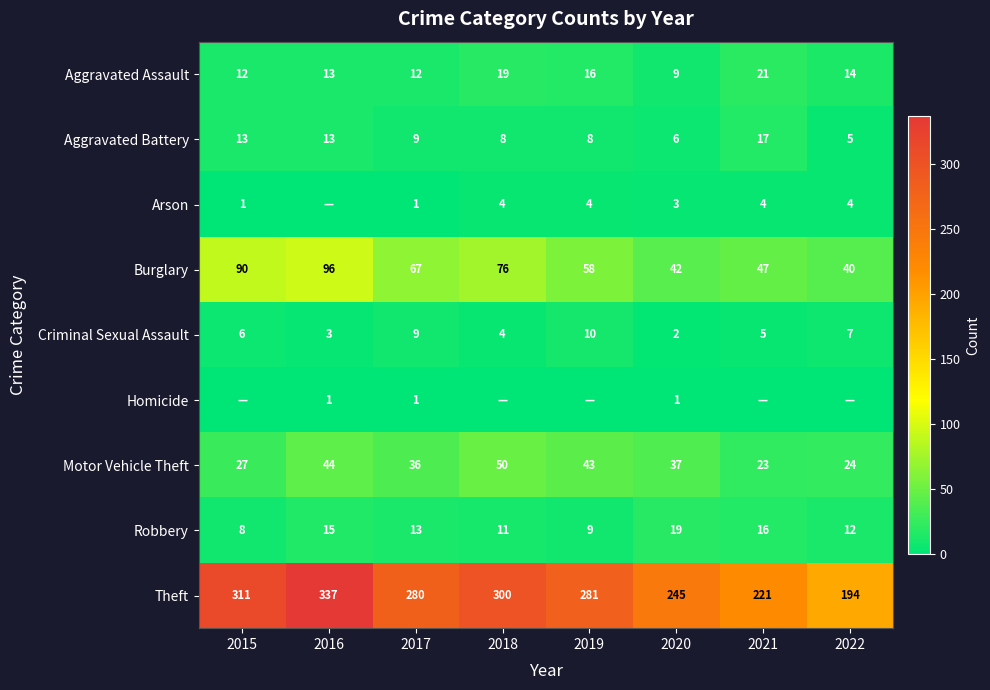

Where is Theft nearest to the value 265?

2017